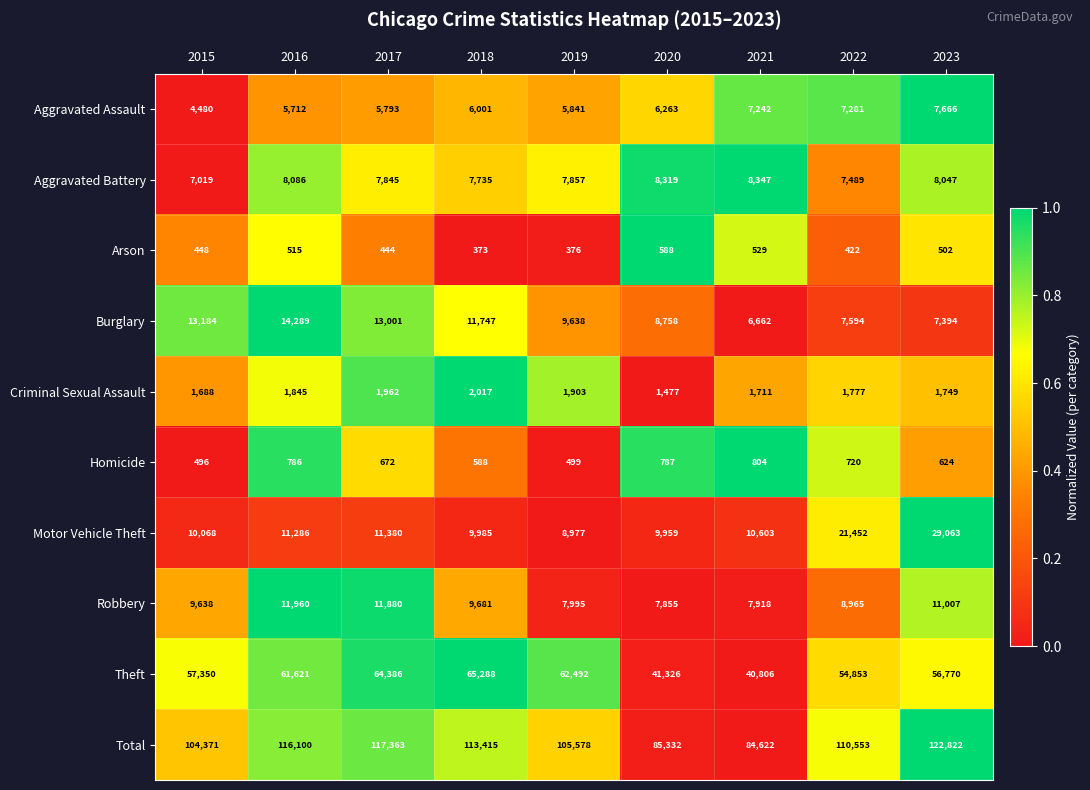

At which category does the chart reach its minimum across all series?

2018